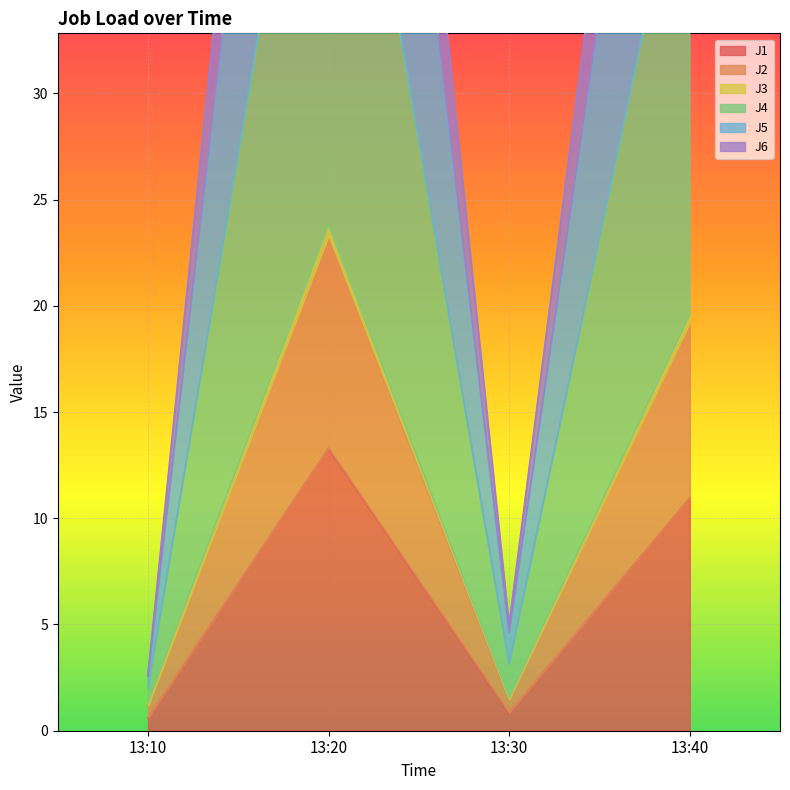

List the series in order of their peak value, highest first.

J4, J5, J6, J2, J3, J1